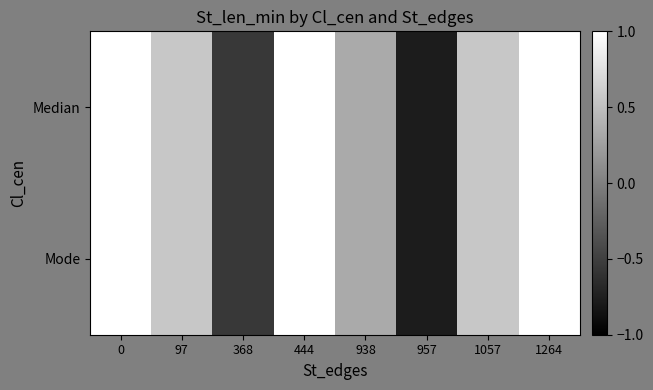

Reading left to right, transcribe all the data shown in this chart.

Median: 0=1.0	97=0.6	368=-0.6	444=1.0	938=0.3	957=-0.8	1057=0.6	1264=1.0
Mode: 0=1.0	97=0.6	368=-0.6	444=1.0	938=0.3	957=-0.8	1057=0.6	1264=1.0